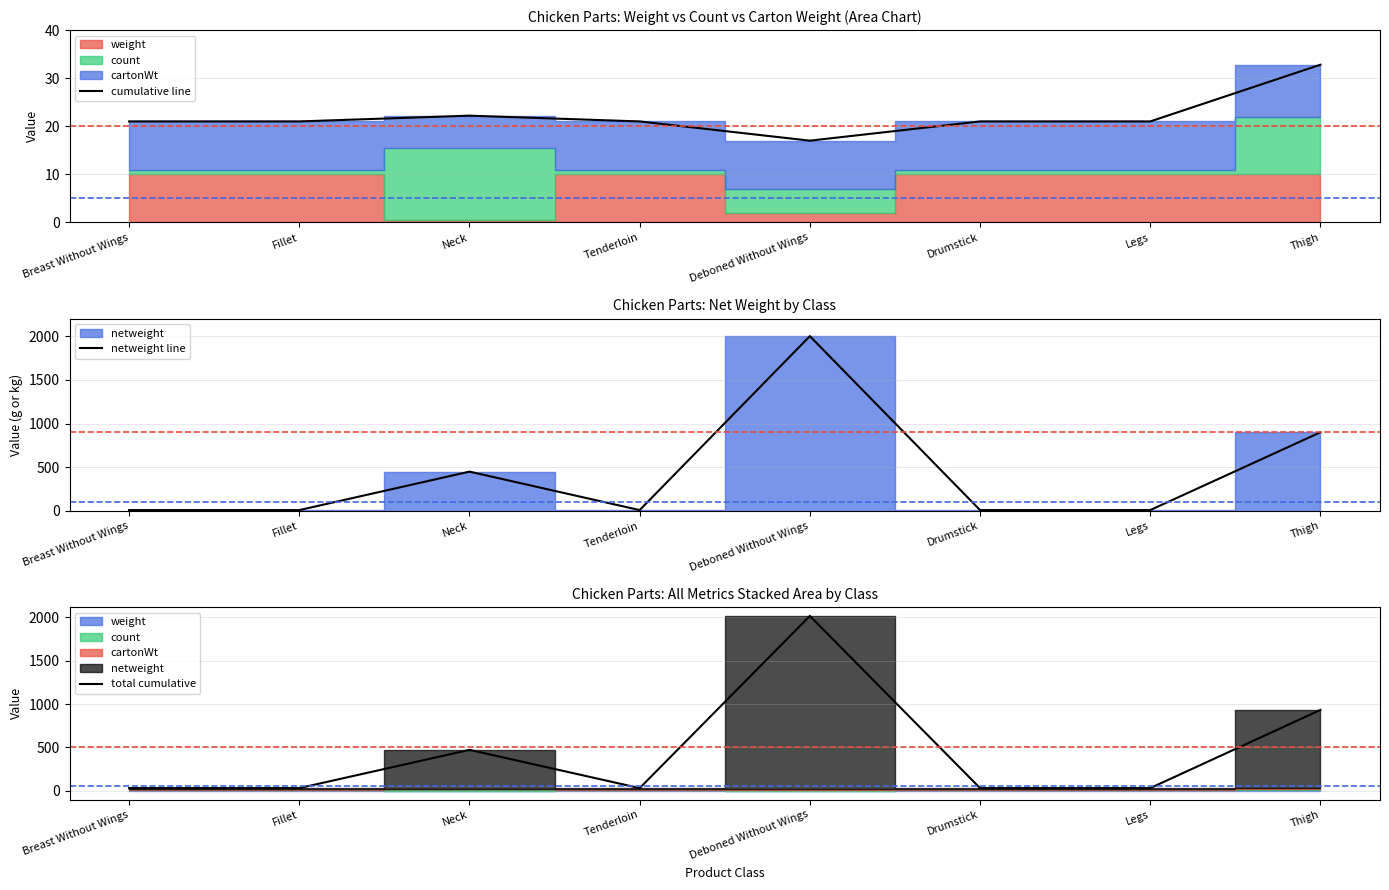

At which label is total cumulative closest to 1024?

Thigh